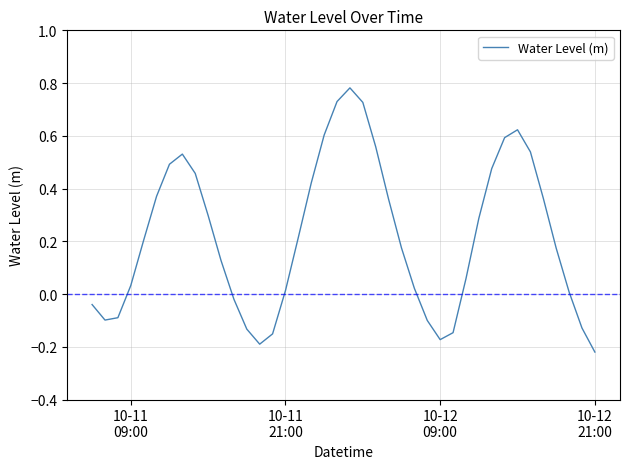

What is the difference between the maximum and minimum values?

1.0